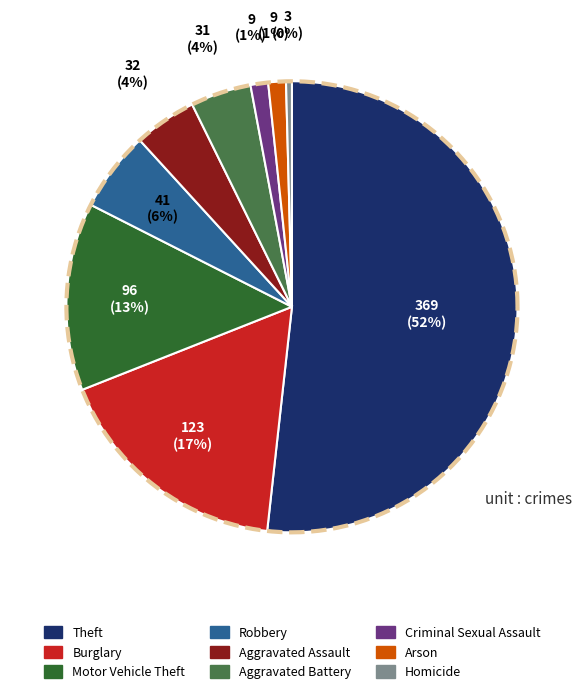

True or false: Homicide accounts for 8% of the total.

False